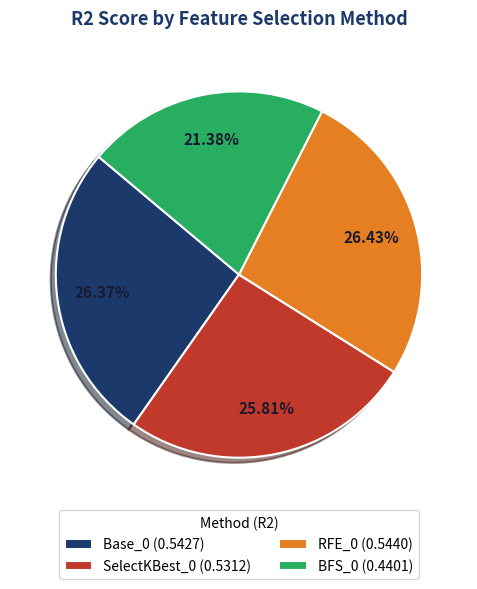

What percentage is NOT represented by SelectKBest_0?

74.2%